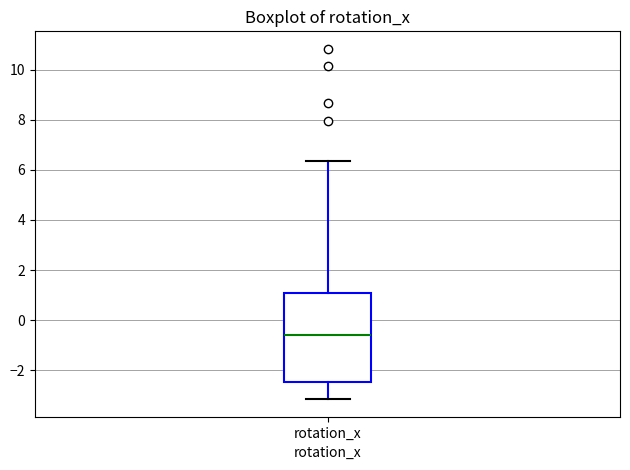

Transcribe this box plot: give where the median line is, the range the box spans, and where the two whiskers end, as read against the y-axis. The values are not printed on the chart, so give them approximately, as read against the axis.

median -0.6, box -2.4 to 1.0, whiskers -3.2 to 6.4